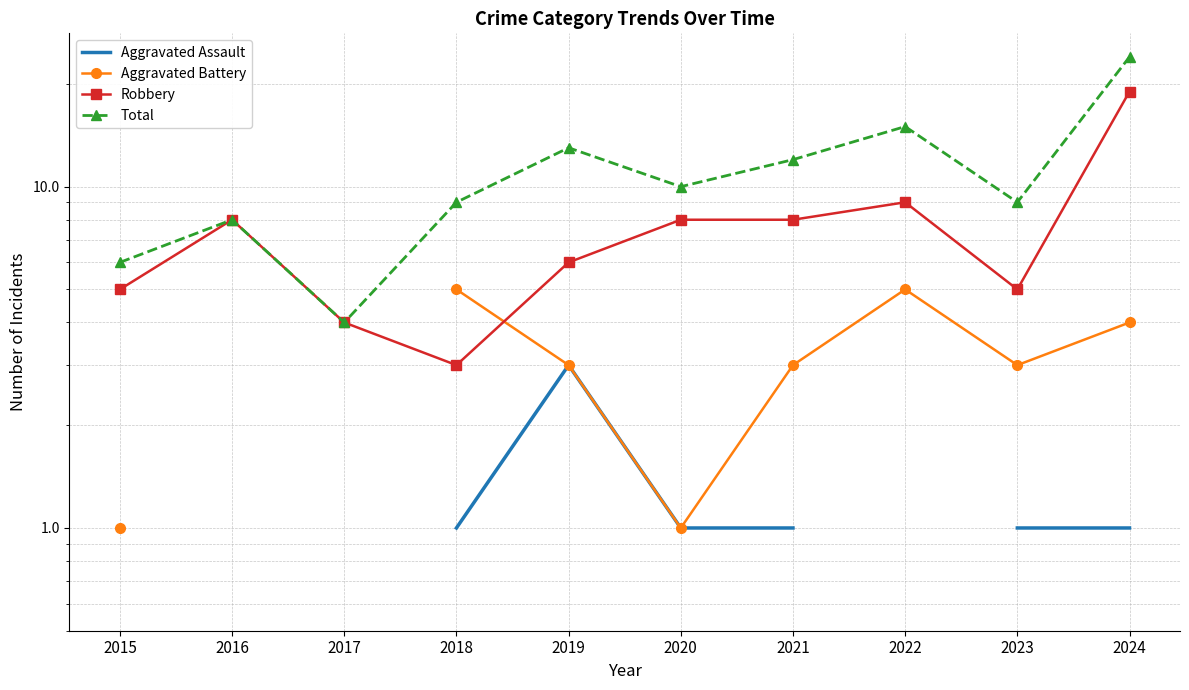

How many times do Robbery and Aggravated Battery cross each other?

1